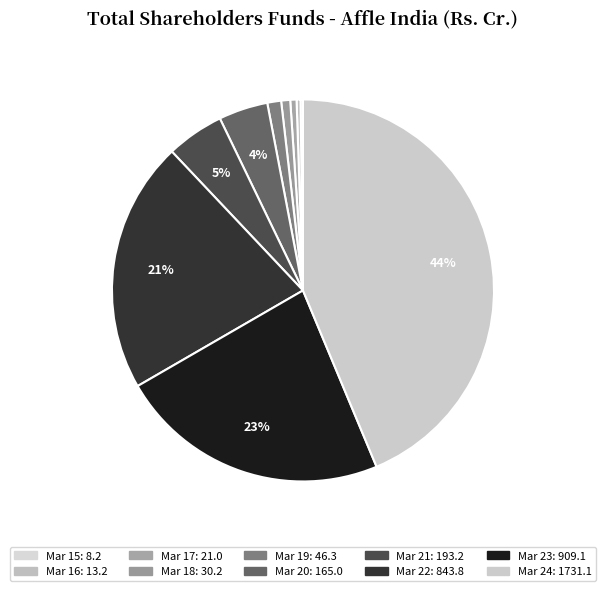

What is the ratio of the value at Mar 24 to the value at Mar 20?

10.5